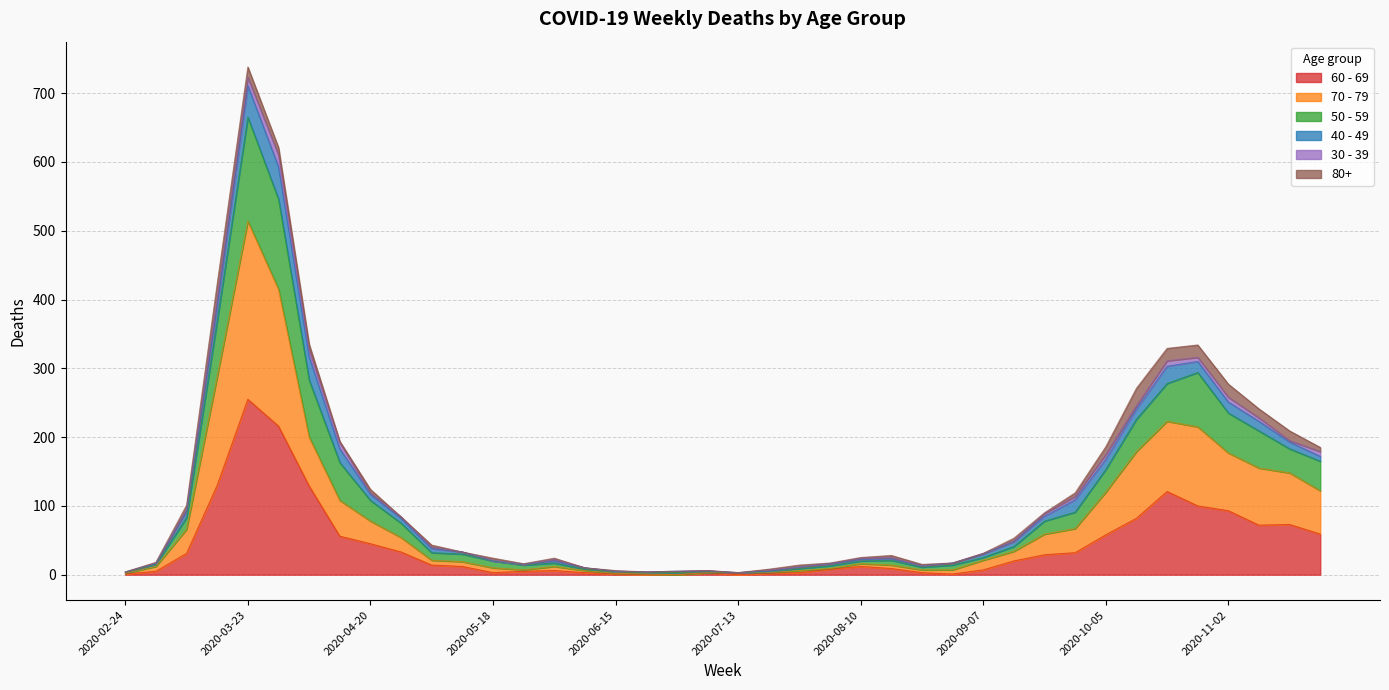

At which category is the sum across all series the highest?

2020-03-23